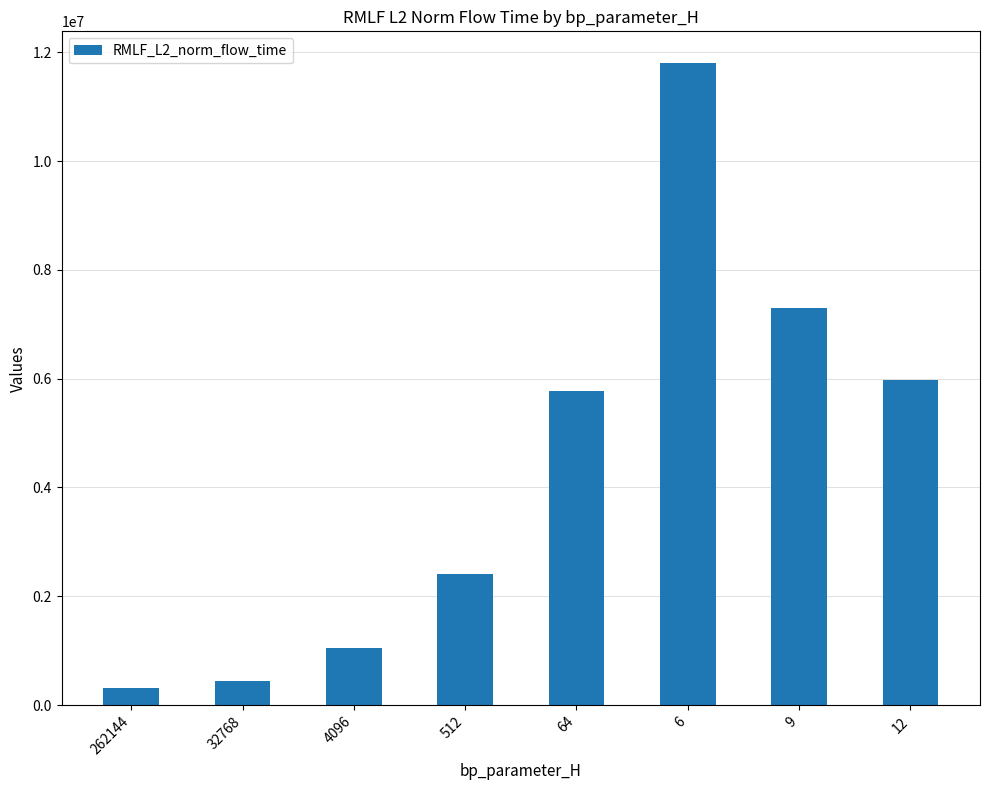

What is the value of the 4th bar from the left?

2414339.3